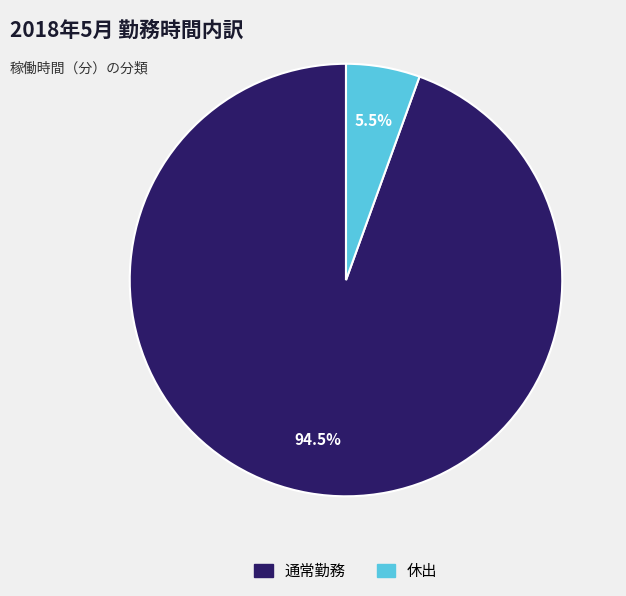

Is there a majority slice in this chart?

Yes